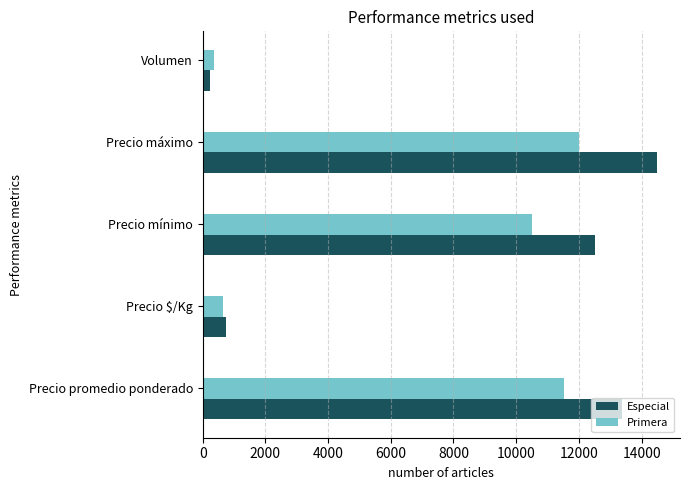

Which series has the widest spread of values?

Especial